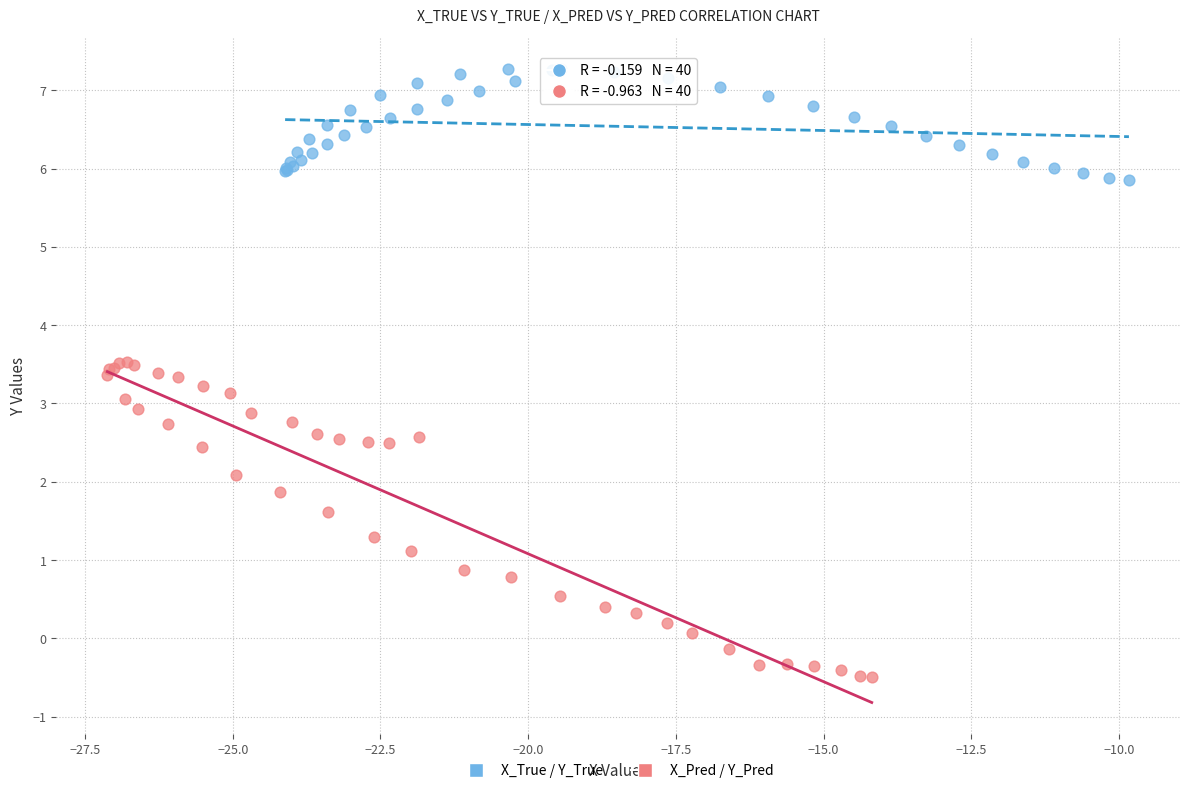

Which series reaches the maximum Y coordinate?

X_True / Y_True